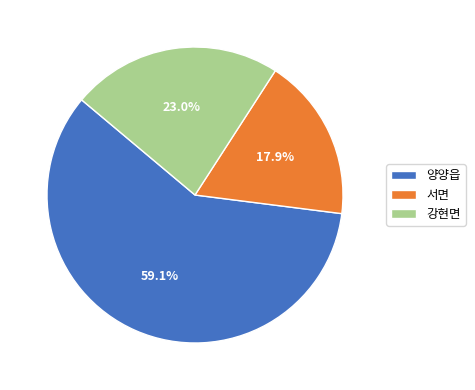

To the nearest percent, what is the difference between the 서면 and 강현면 slice percentages?

5%